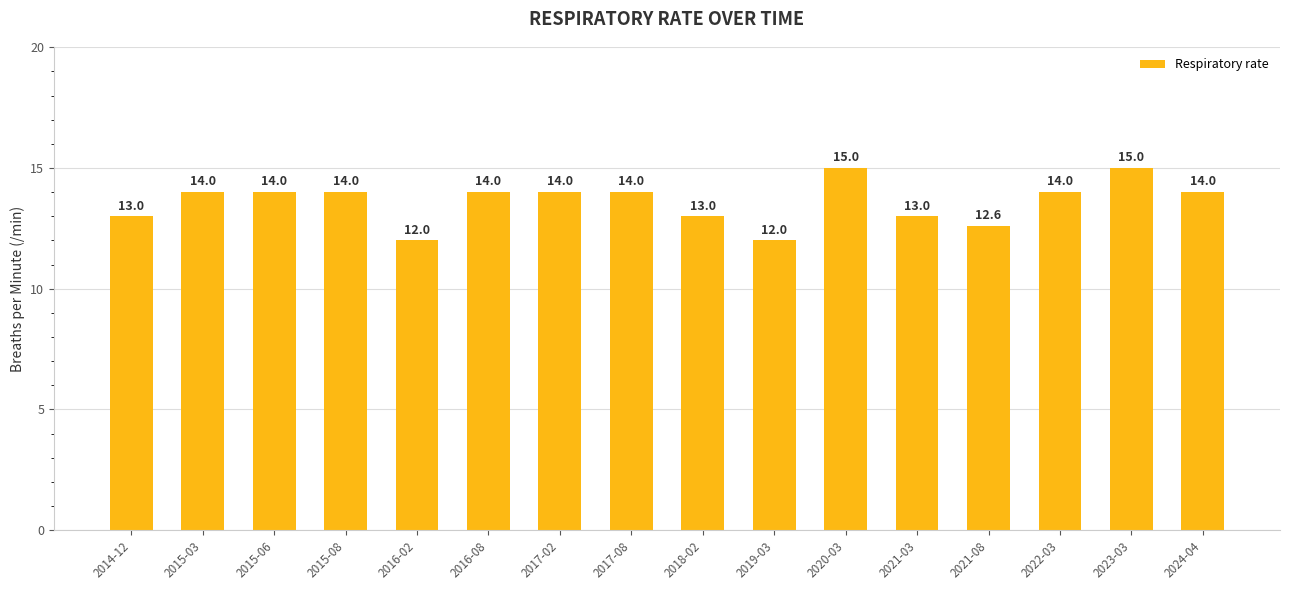

Reading left to right, transcribe all the data shown in this chart.

13.0	14.0	14.0	14.0	12.0	14.0	14.0	14.0	13.0	12.0	15.0	13.0	12.6	14.0	15.0	14.0